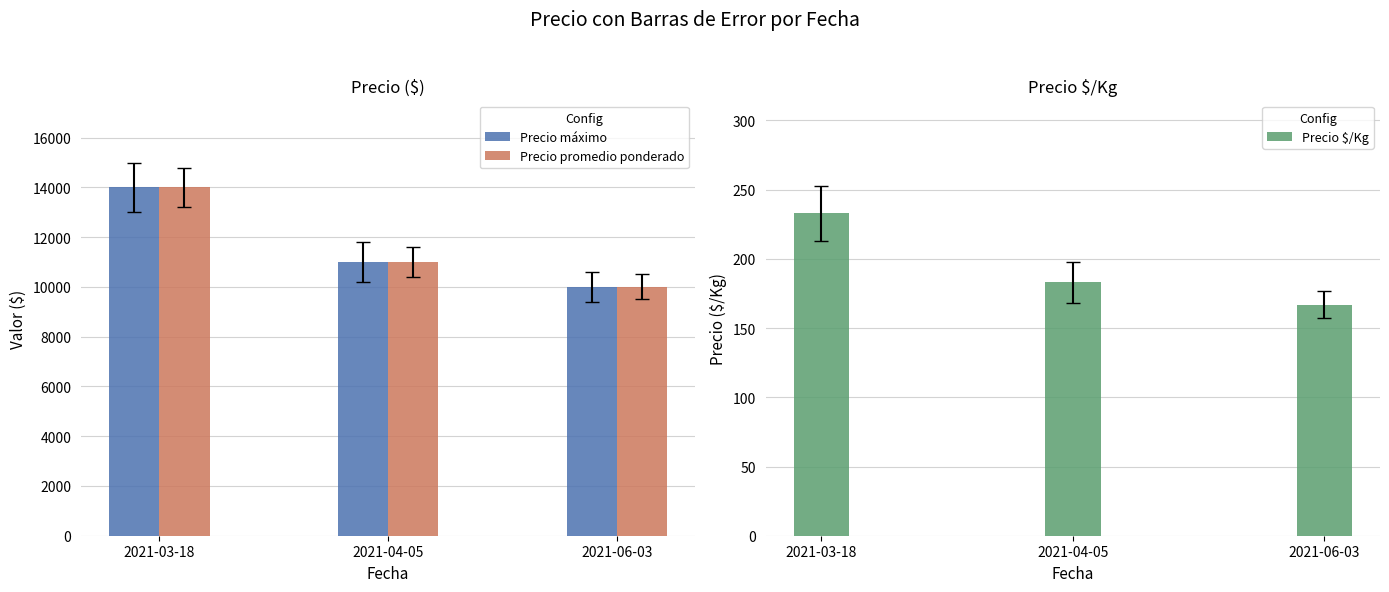

How many series are shown in this chart?

3